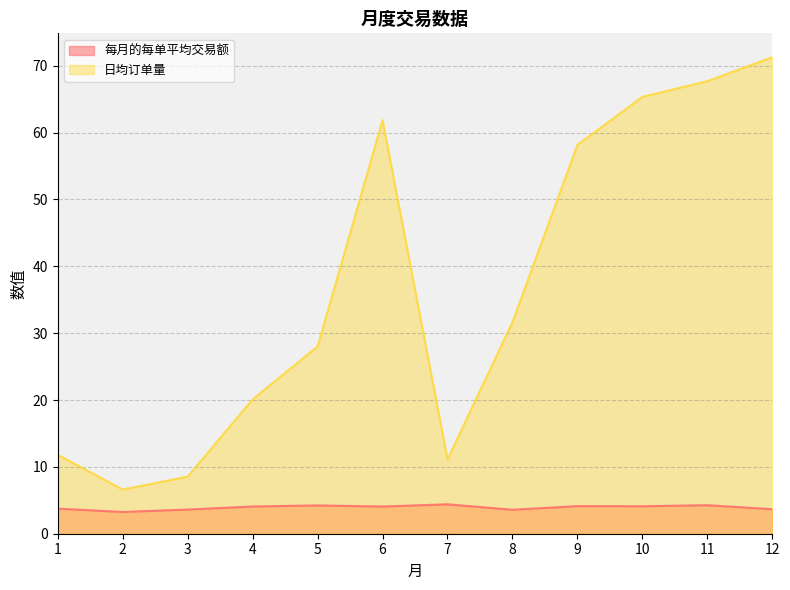

In 日均订单量, how many points are lower than both neighbors (excluding endpoints)?

2